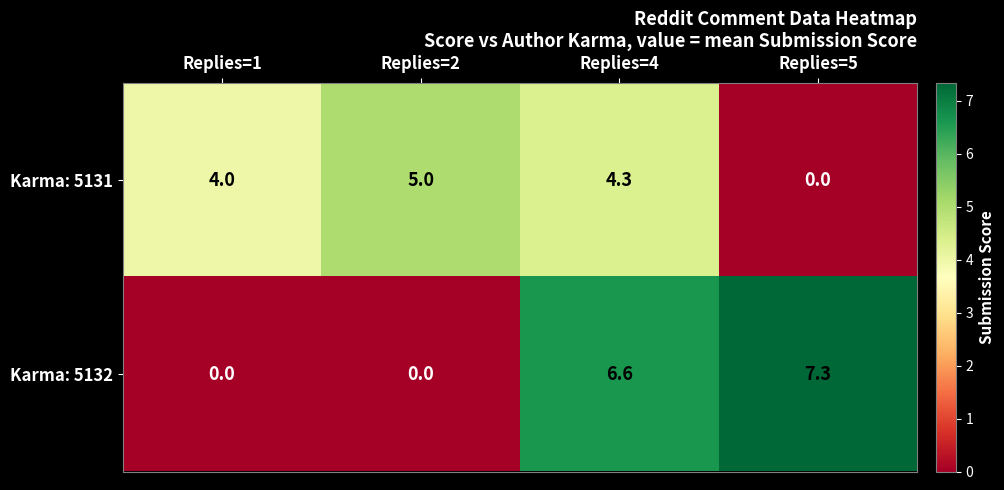

What is the greatest value displayed?

7.3